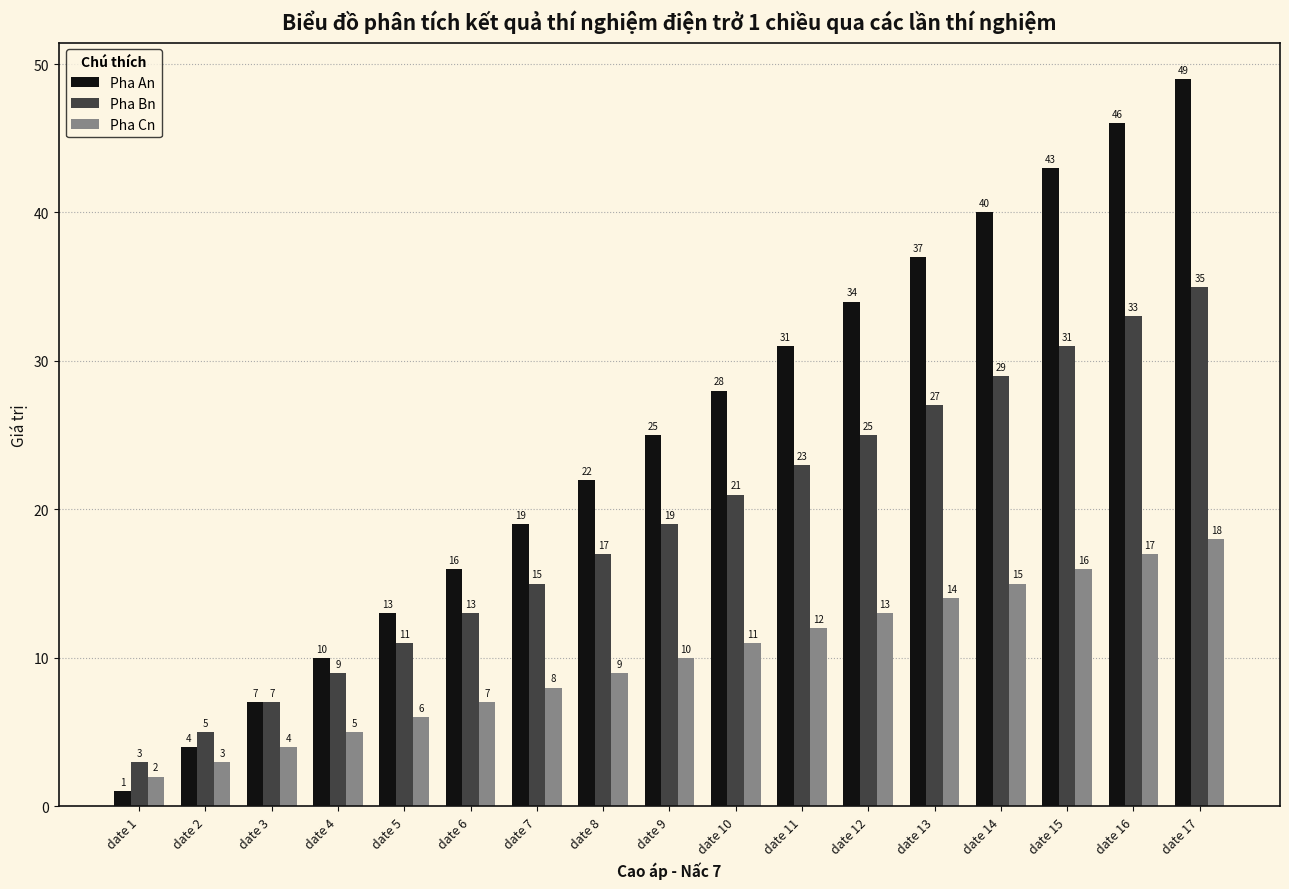

What is the approximate value of Pha Cn at date 16, to the nearest 5?

15